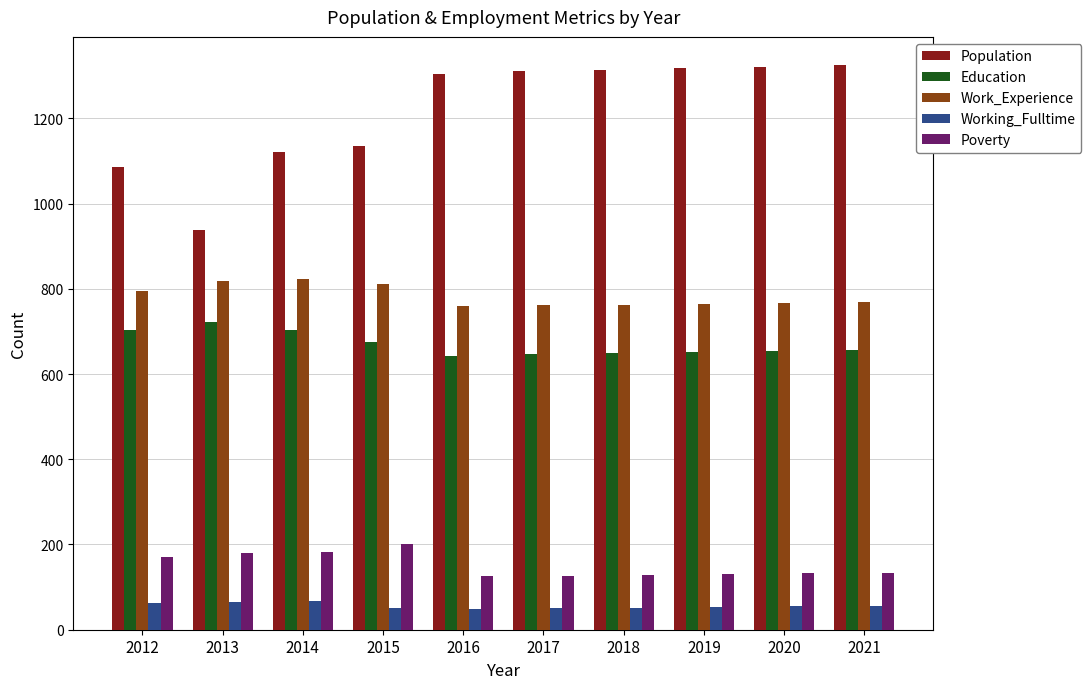

Which series changed the most between 2013 and 2015?

Population